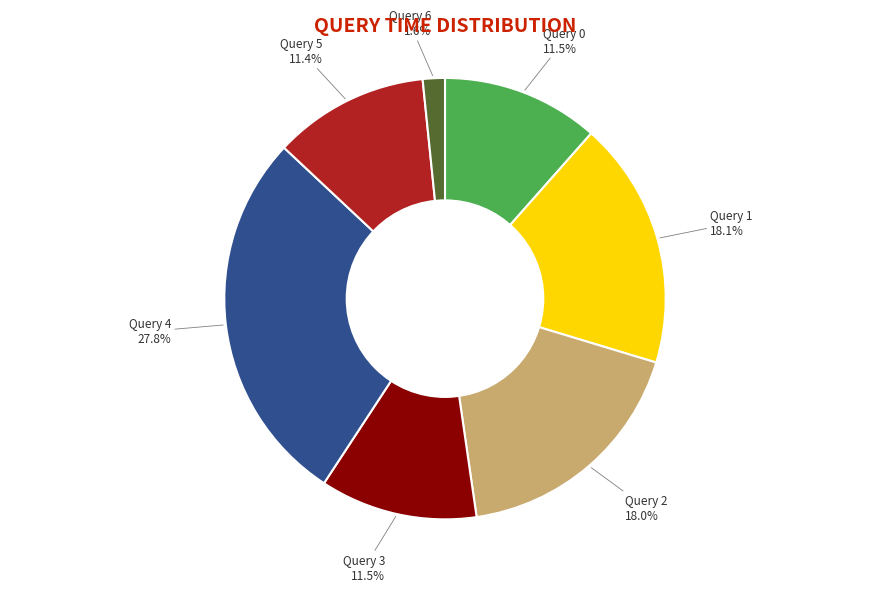

Does any single category account for the majority?

No